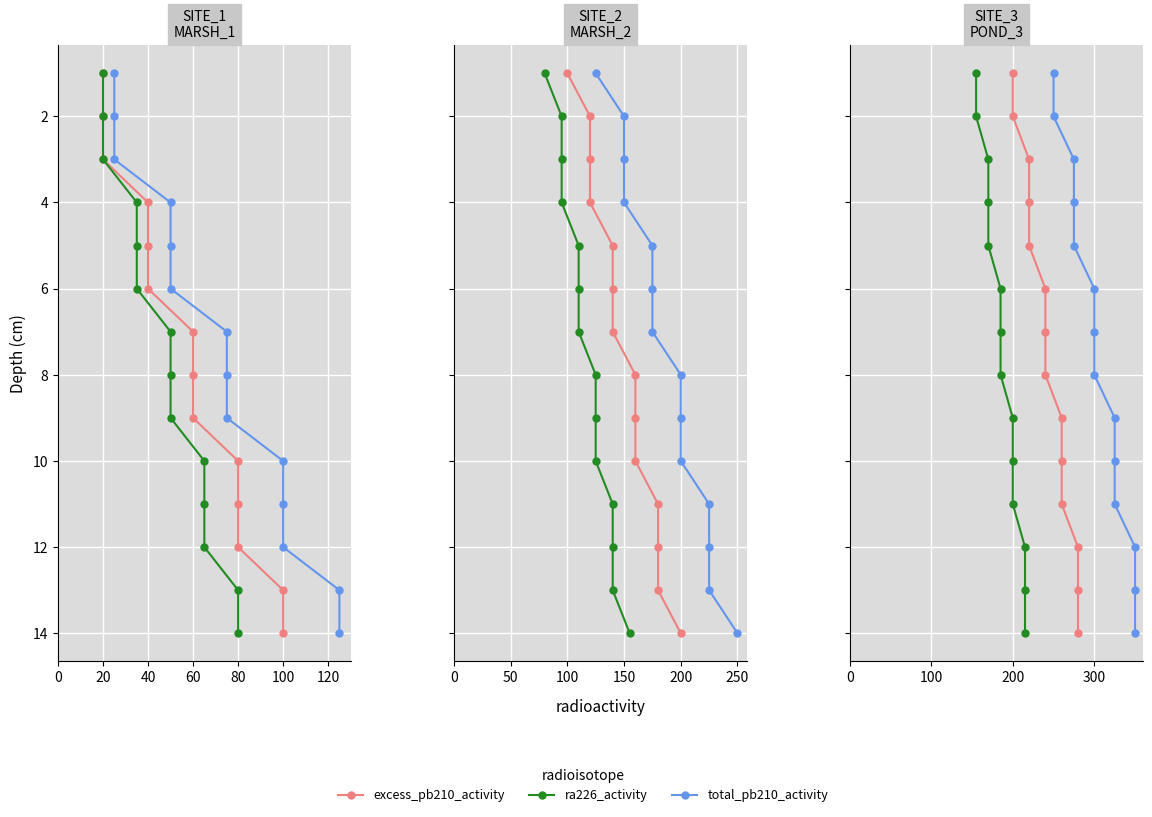

What is the difference between the ra226_activity values at 20 and 100?

4